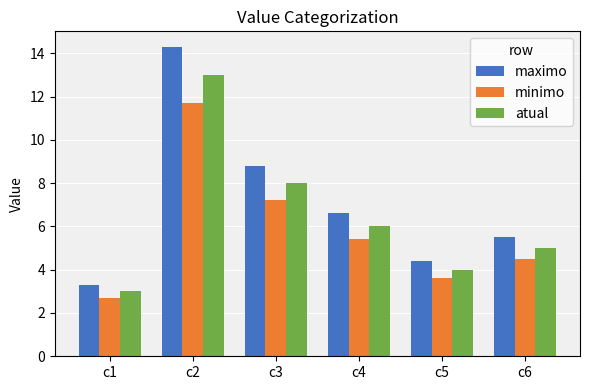

What is the value of the maximo bar at the 6th from the left?

5.5